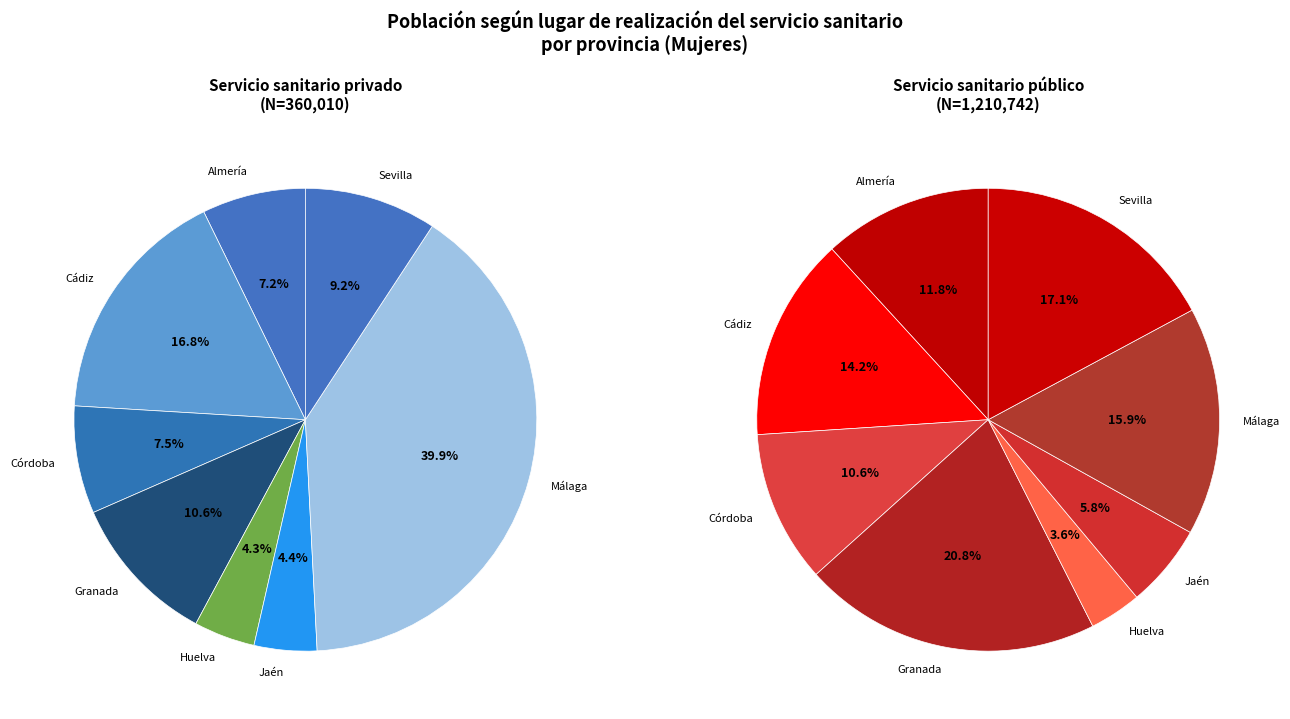

Combined, what portion of the pie is Huelva and Málaga?

44.2%